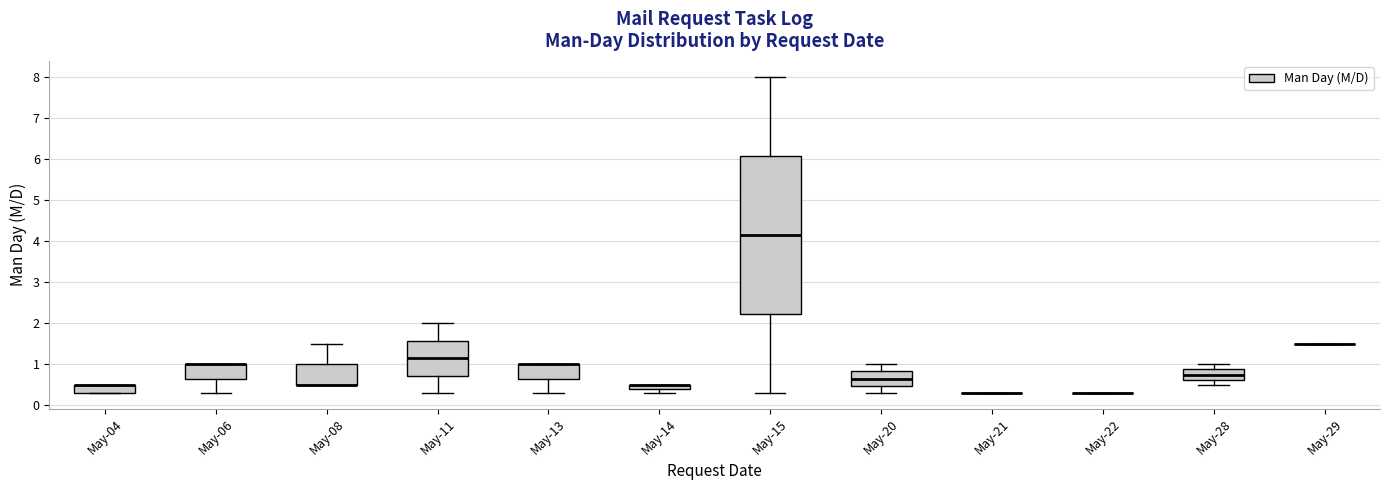

Which box is the tallest, from its lower edge to its upper edge?

May-15